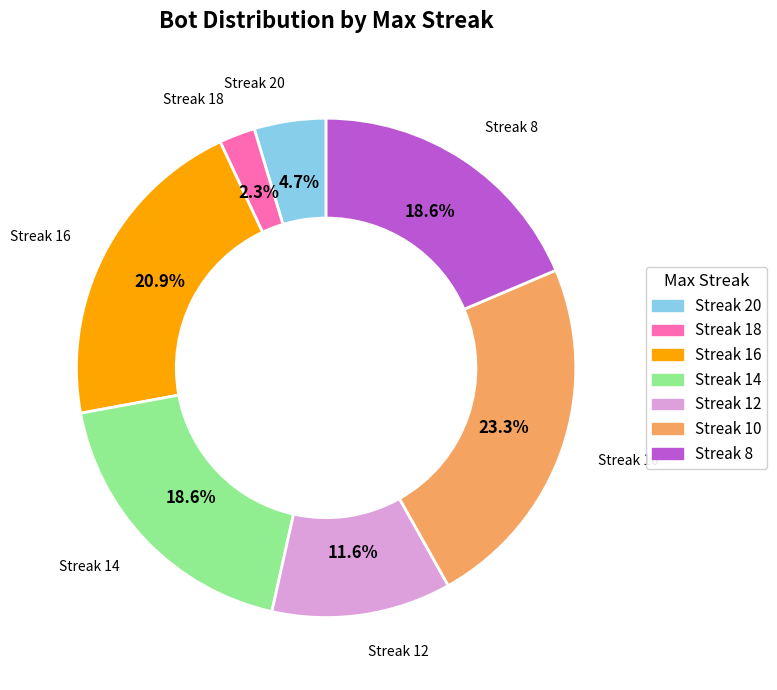

Is there a majority slice in this chart?

No